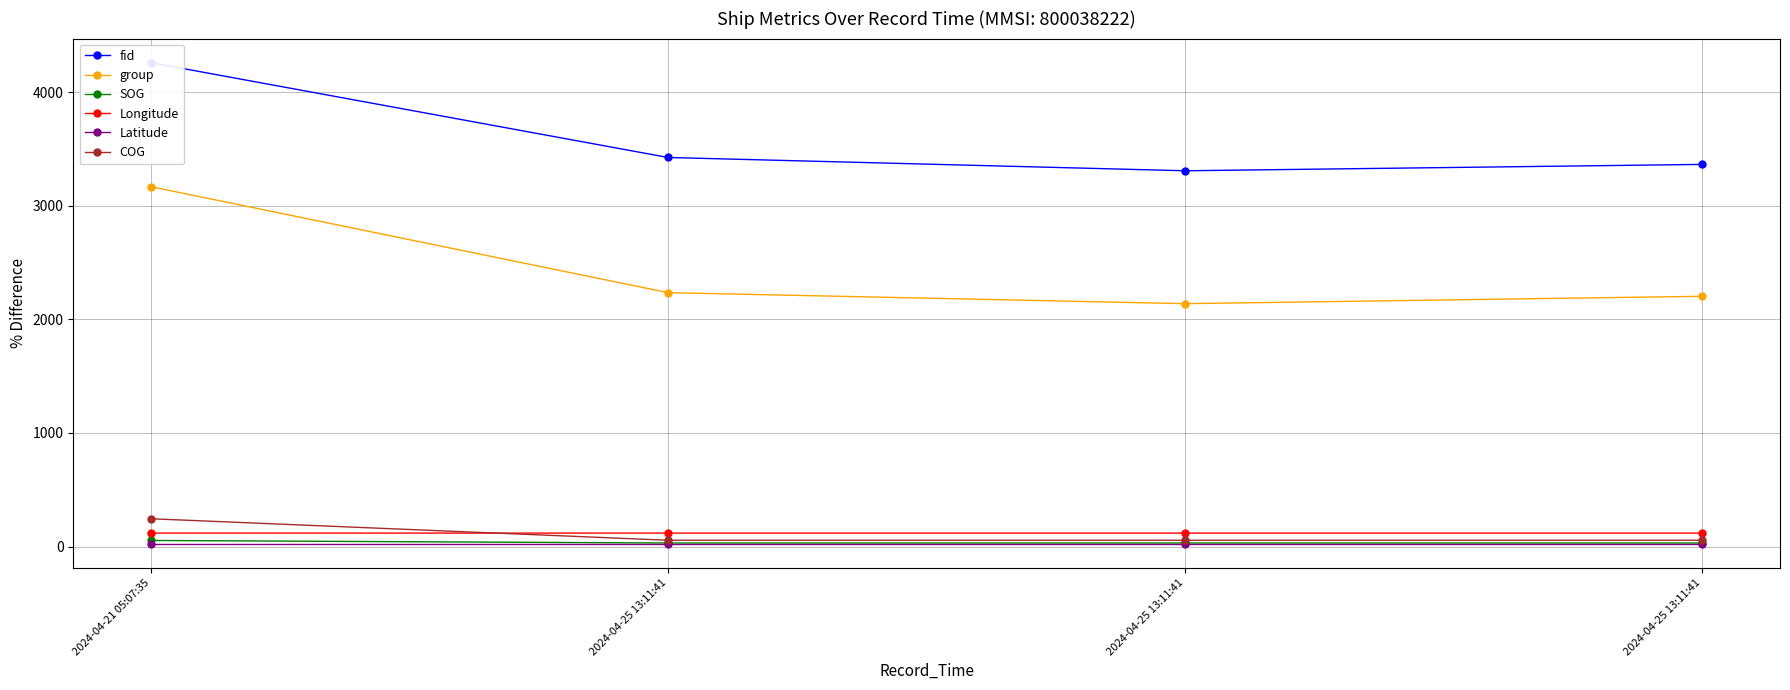

Which series has the widest spread of values?

group